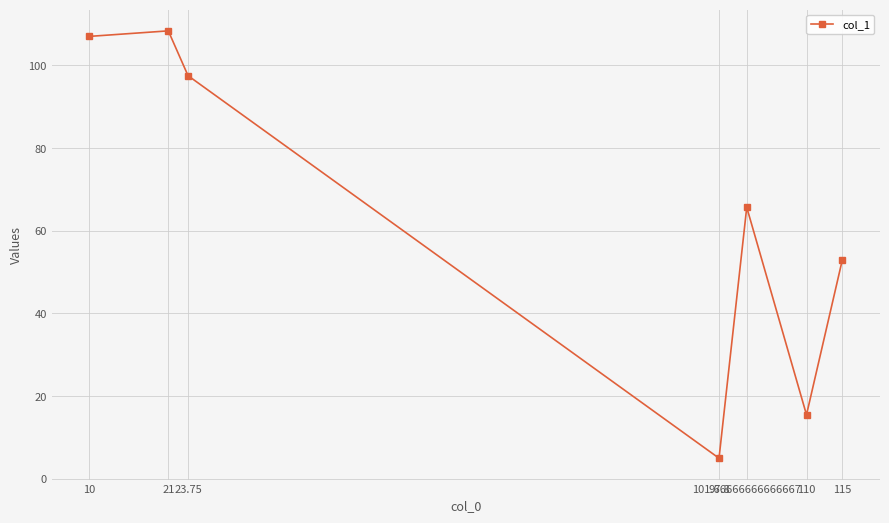

What is the label of the 3rd point from the left?

23.75